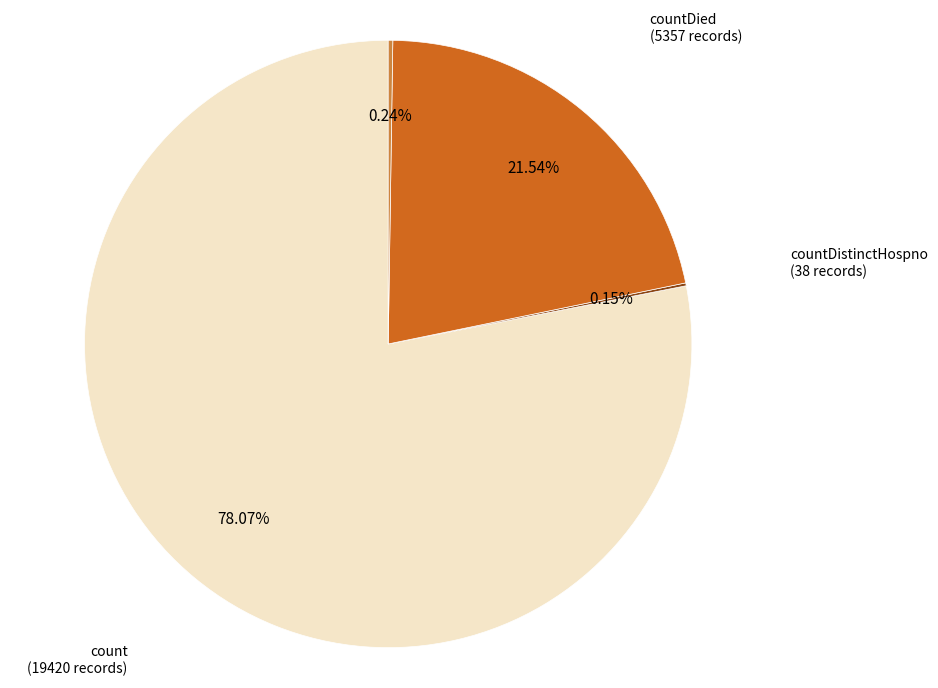

Which slice is the largest?

count